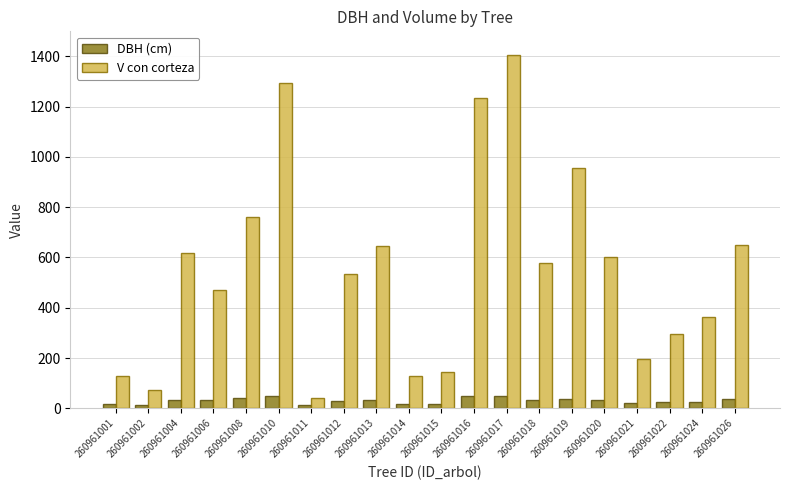

Which category has the highest value across all series?

260961017